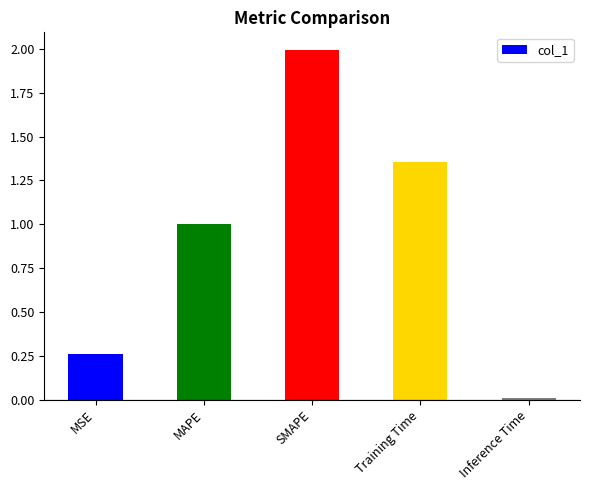

What is the change in value from MAPE to Training Time?

+0.4